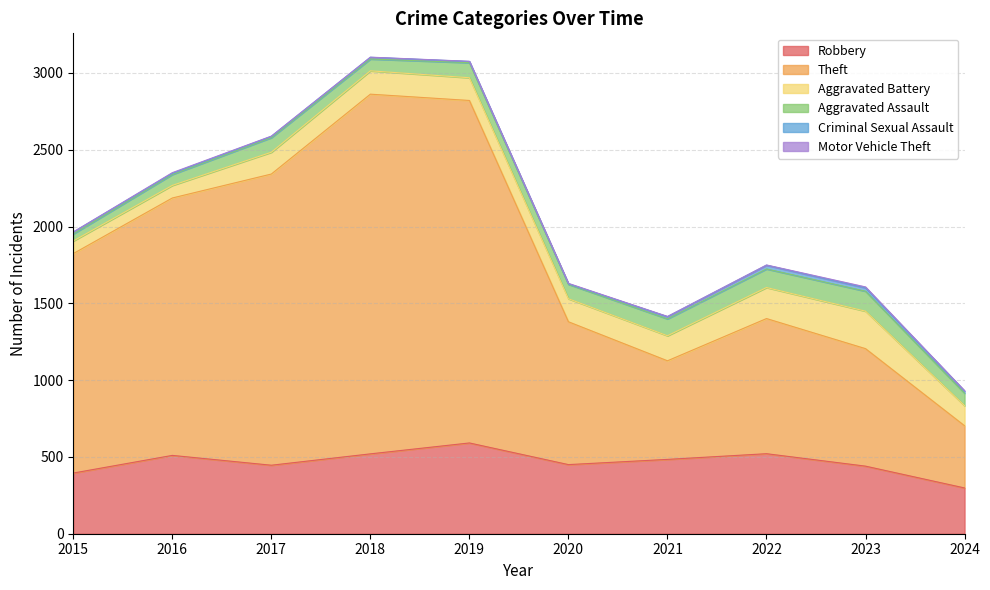

Between 2015 and 2017, which series saw the biggest shift?

Theft